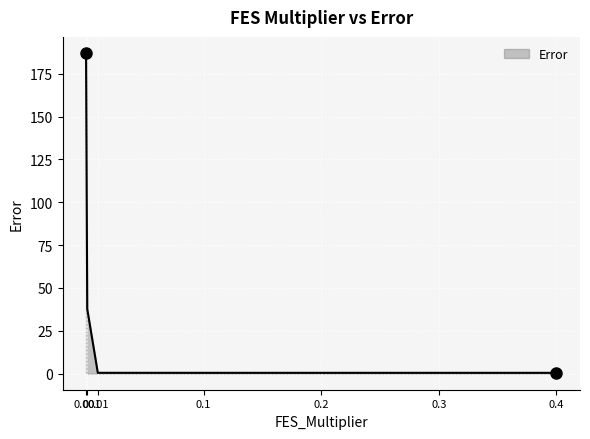

What is the maximum value shown in the chart?

187.1